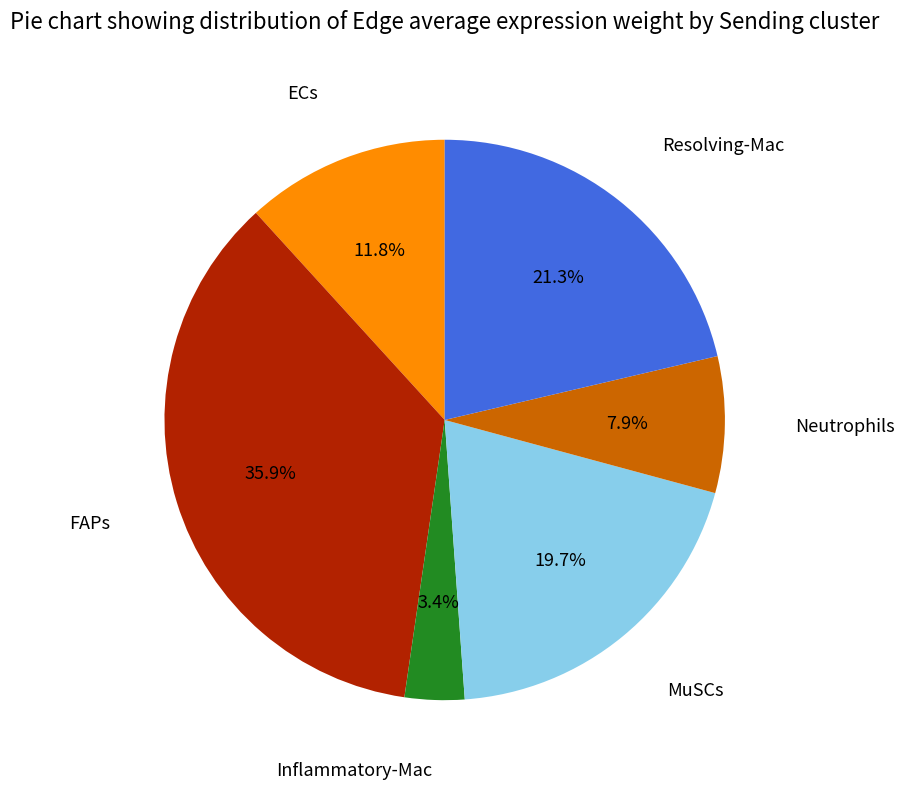

Is there a majority slice in this chart?

No